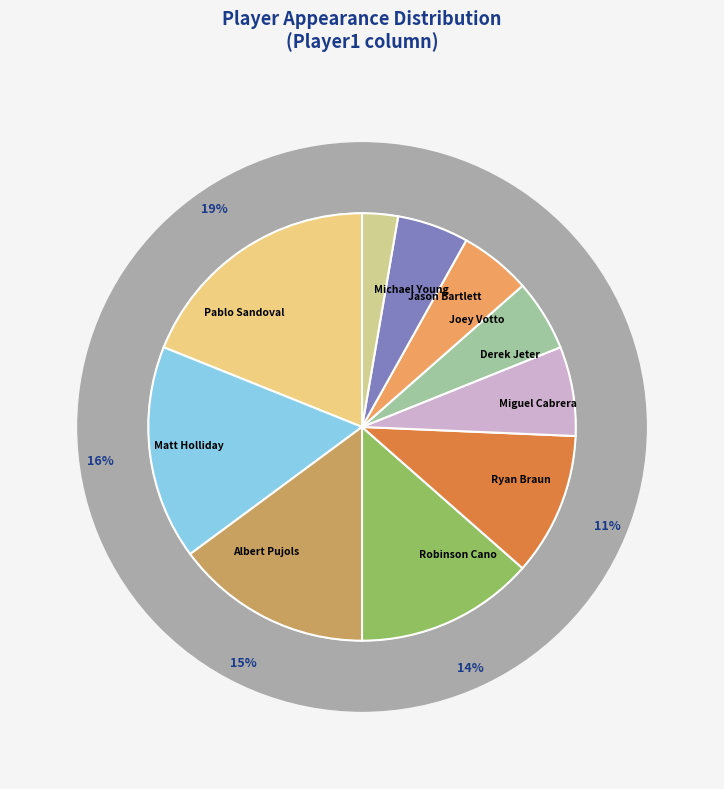

How many segments does this pie chart have?

10